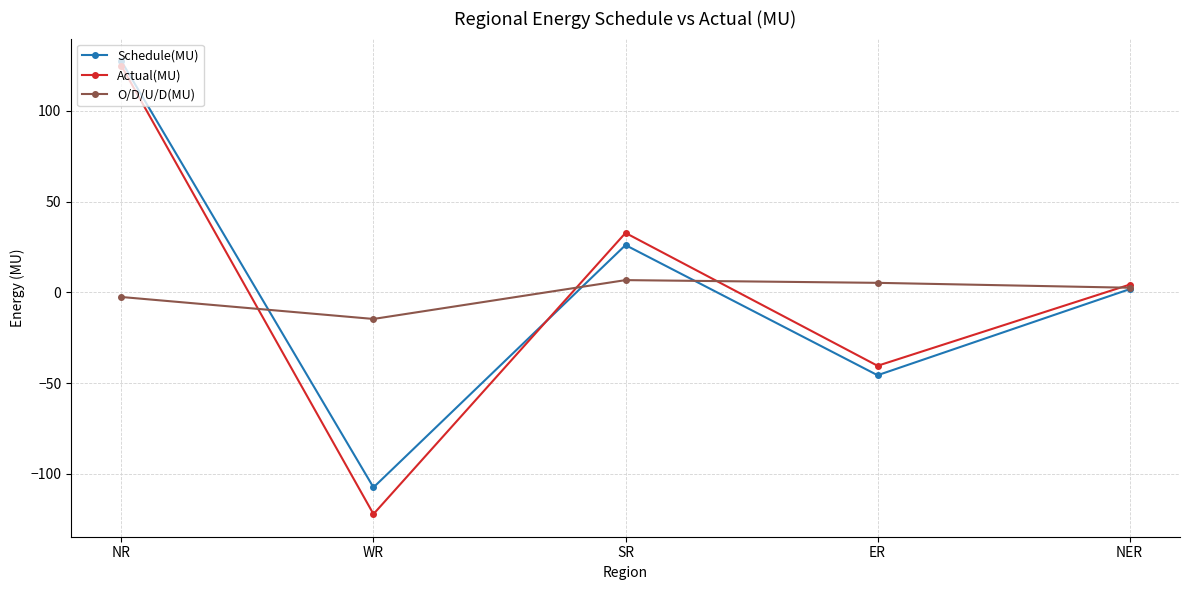

What is the highest value of the Actual(MU) series?

124.7